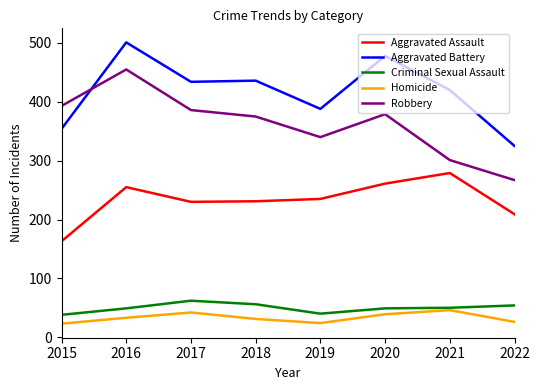

Where does the Aggravated Battery series first go above 434?

2016